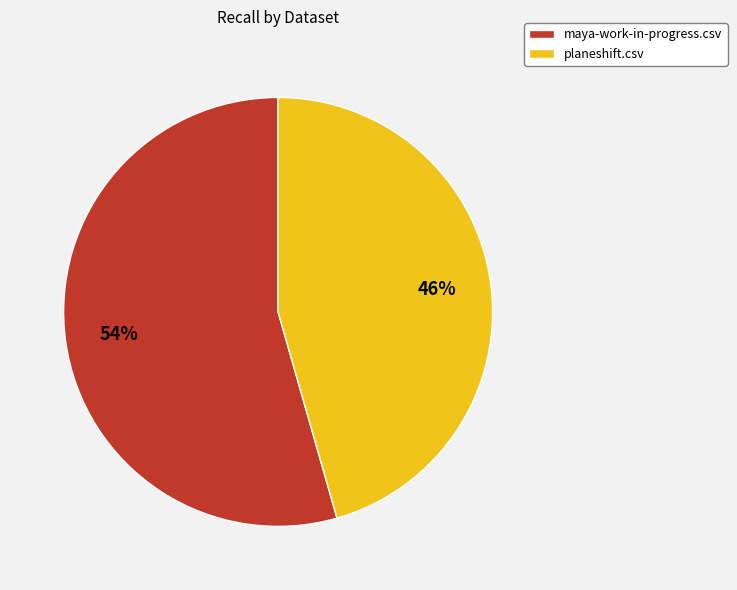

To the nearest percent, what is the combined percentage of planeshift.csv and maya-work-in-progress.csv?

100%